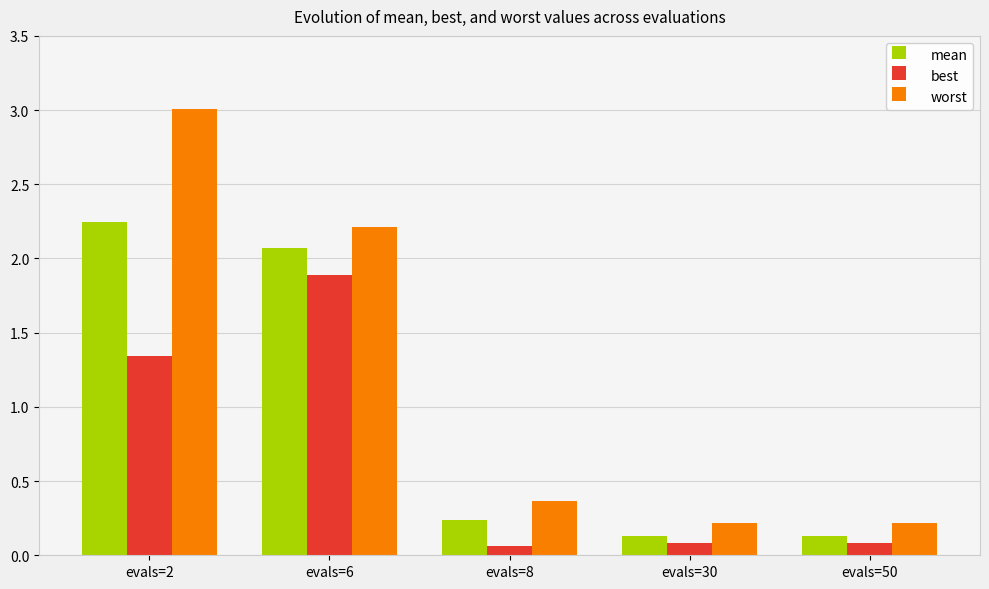

What is the maximum value for worst?

3.0